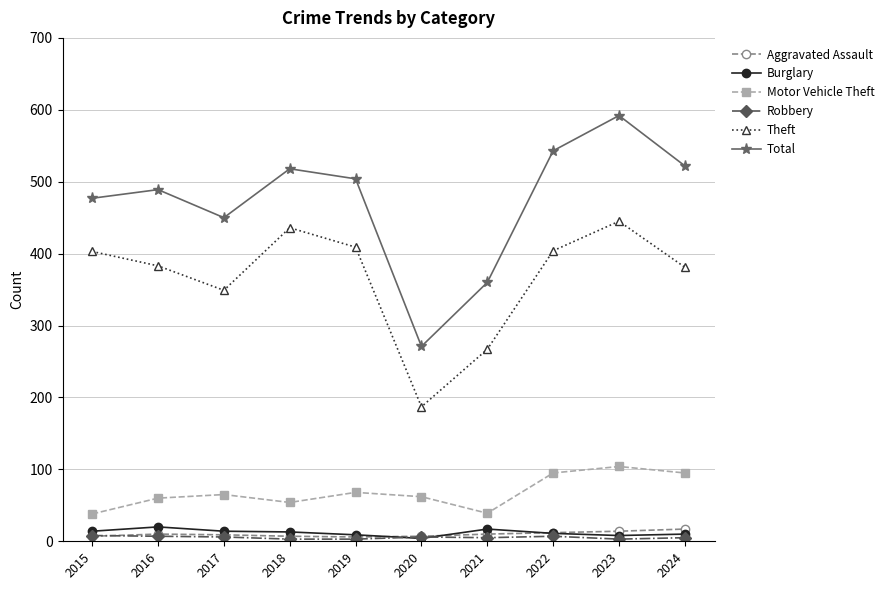

In Aggravated Assault, how many points are lower than both neighbors (excluding endpoints)?

1